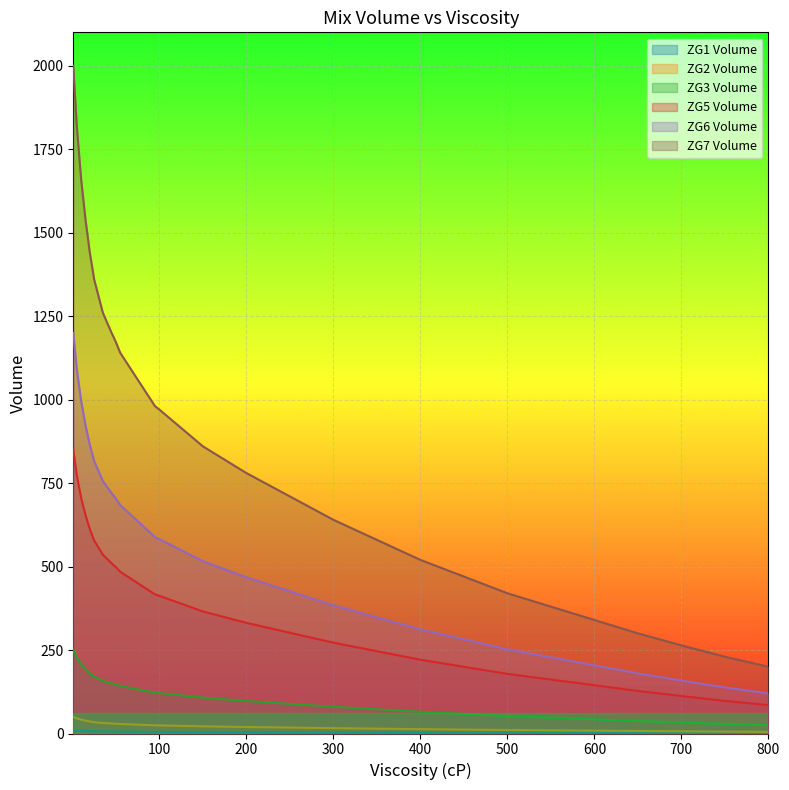

The value of ZG5 Volume at 150 is 365.5. True or false?

True